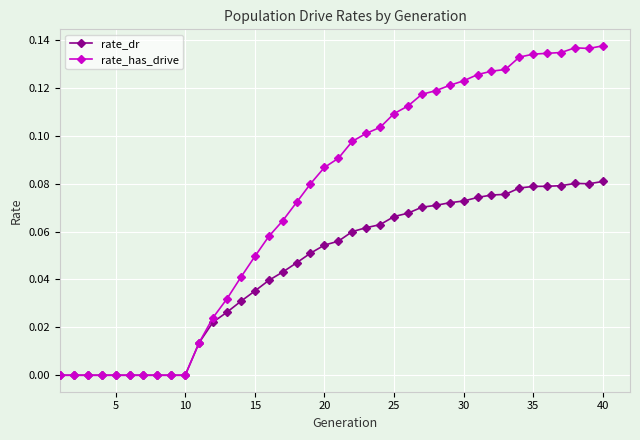

List the series in order of their peak value, lowest first.

rate_dr, rate_has_drive